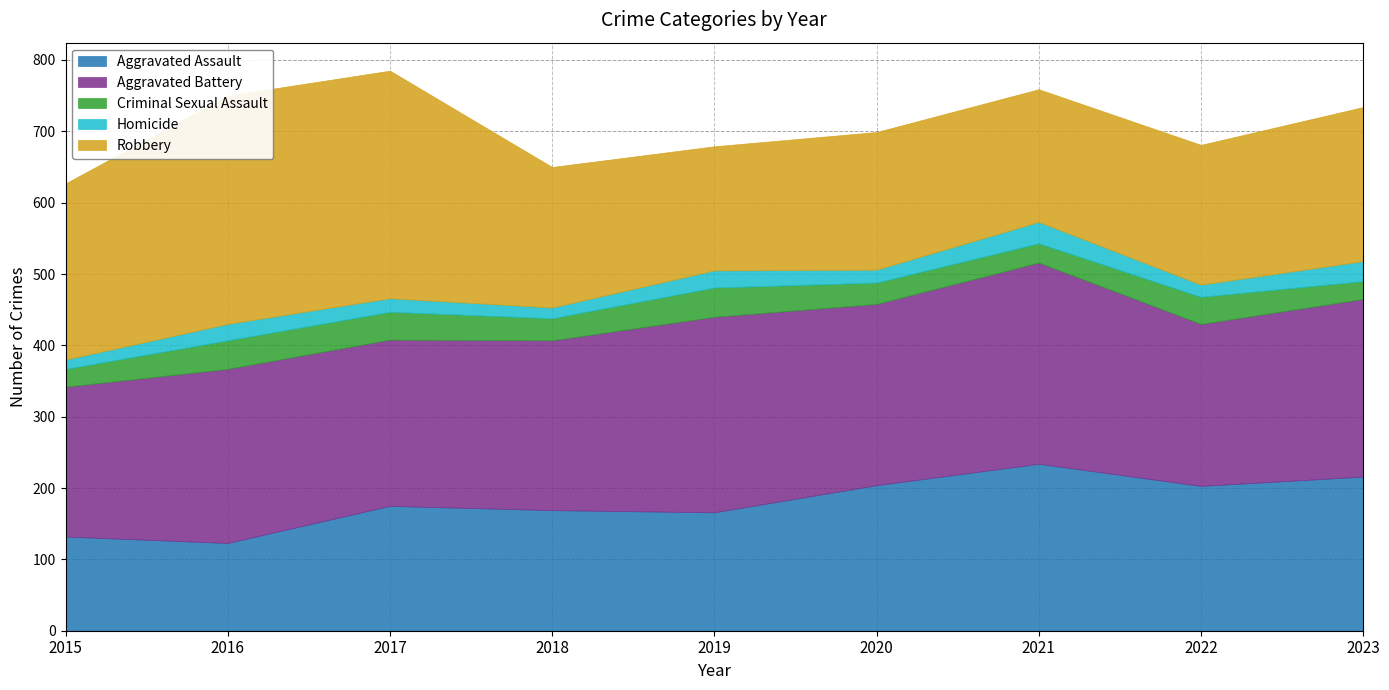

The Robbery series shows 196 at 2022. True or false?

True